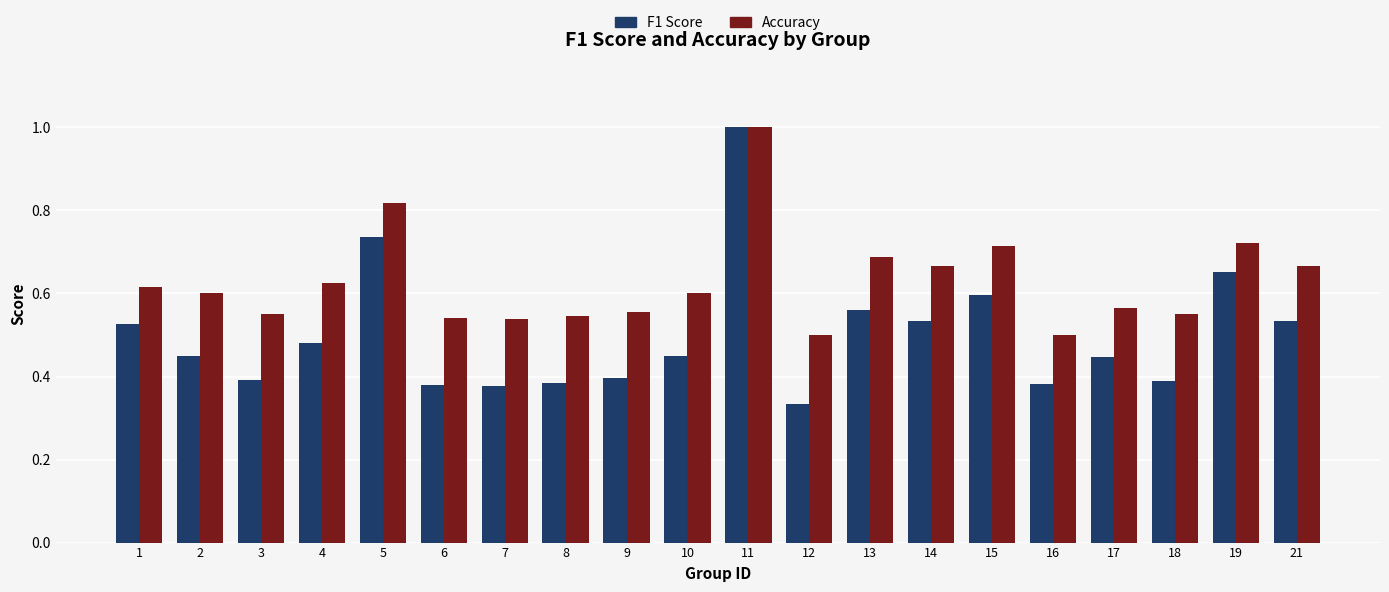

Rank the series at 16 from highest to lowest value.

Accuracy, F1 Score